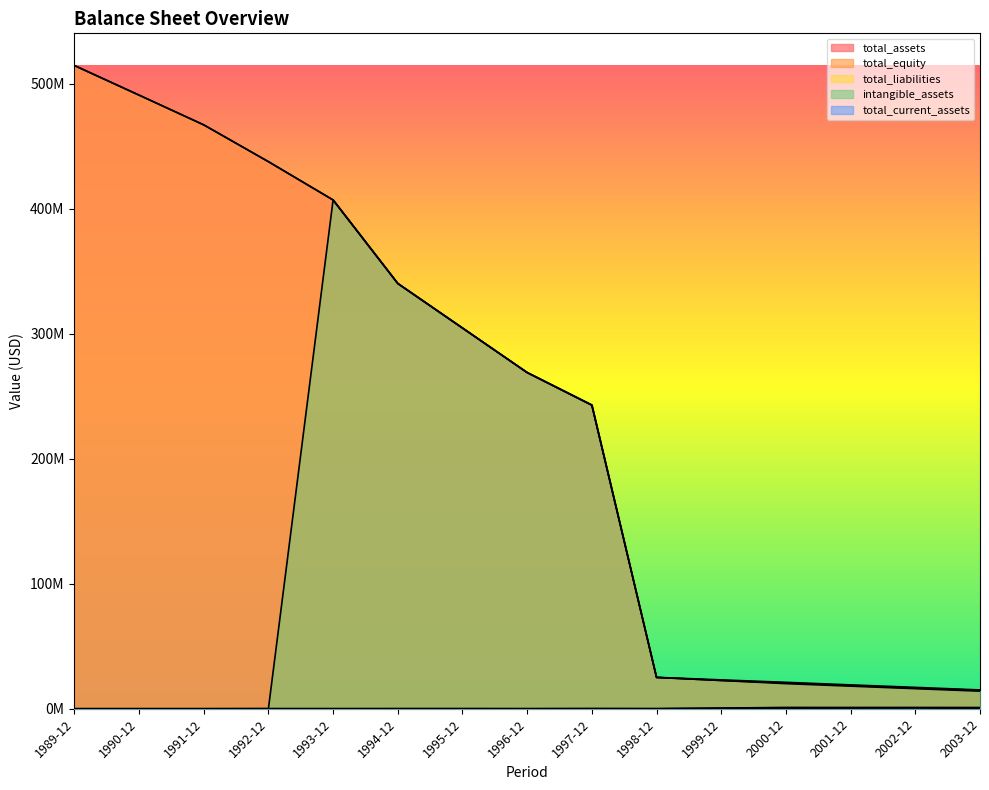

The value of intangible_assets at 2002-12 is 16068000. True or false?

True